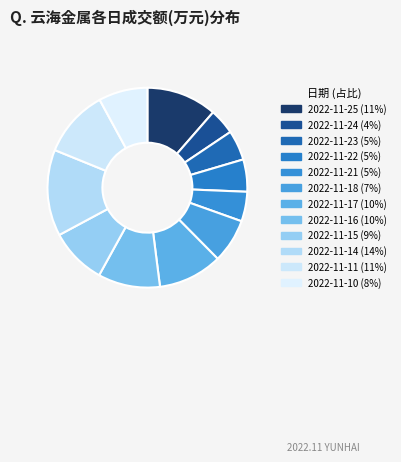

To the nearest percent, what is the difference between the 2022-11-11 and 2022-11-23 slice percentages?

6%